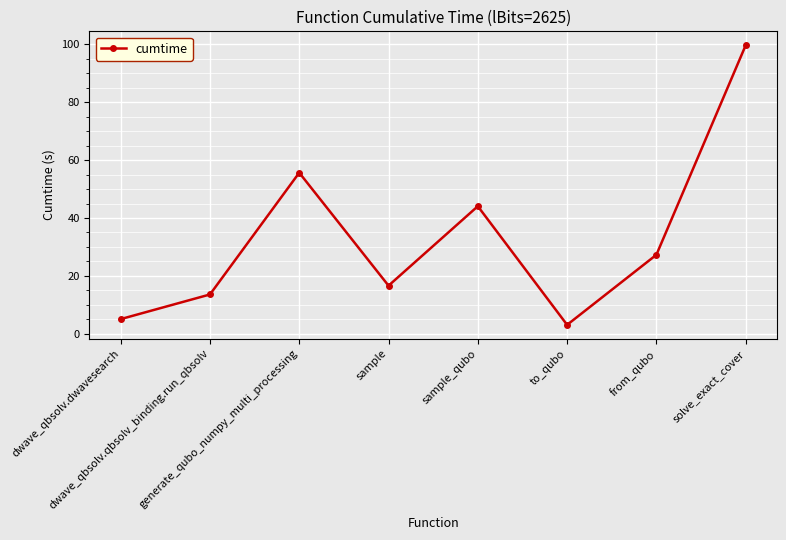

Where does the data first go above 27?

generate_qubo_numpy_multi_processing